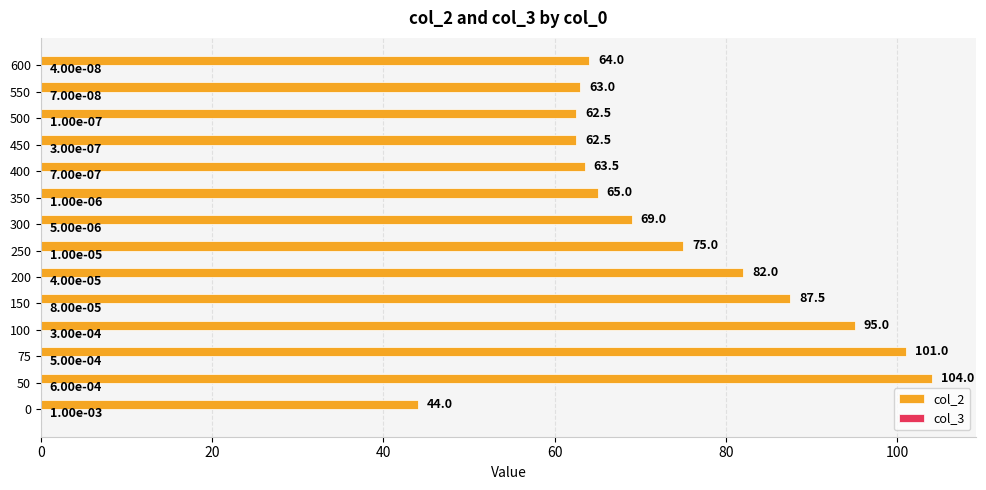

How many distinct data groups are displayed?

2